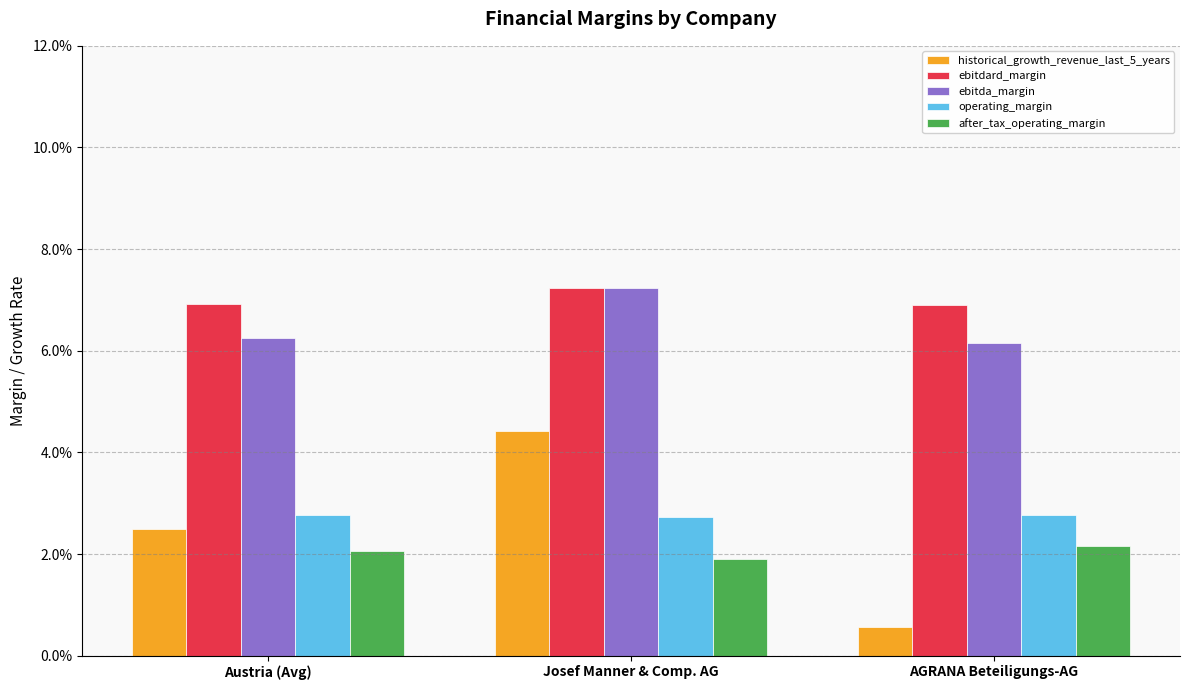

Does the chart contain any negative values?

No